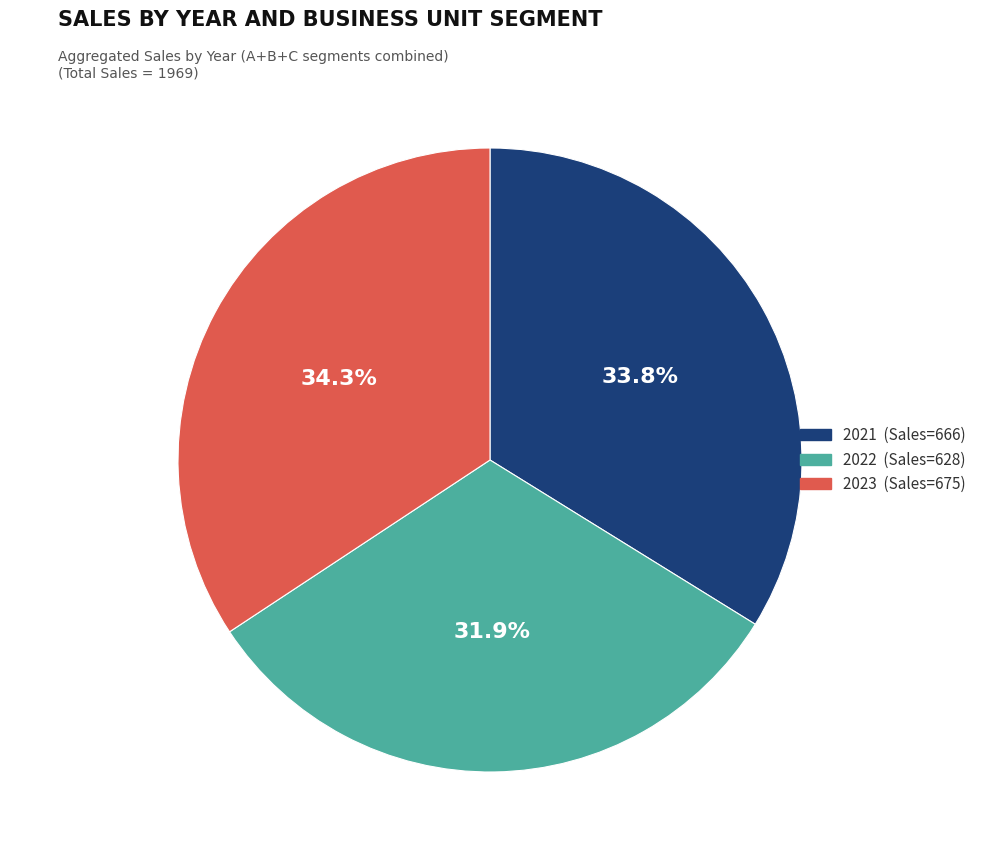

Is there a majority slice in this chart?

No